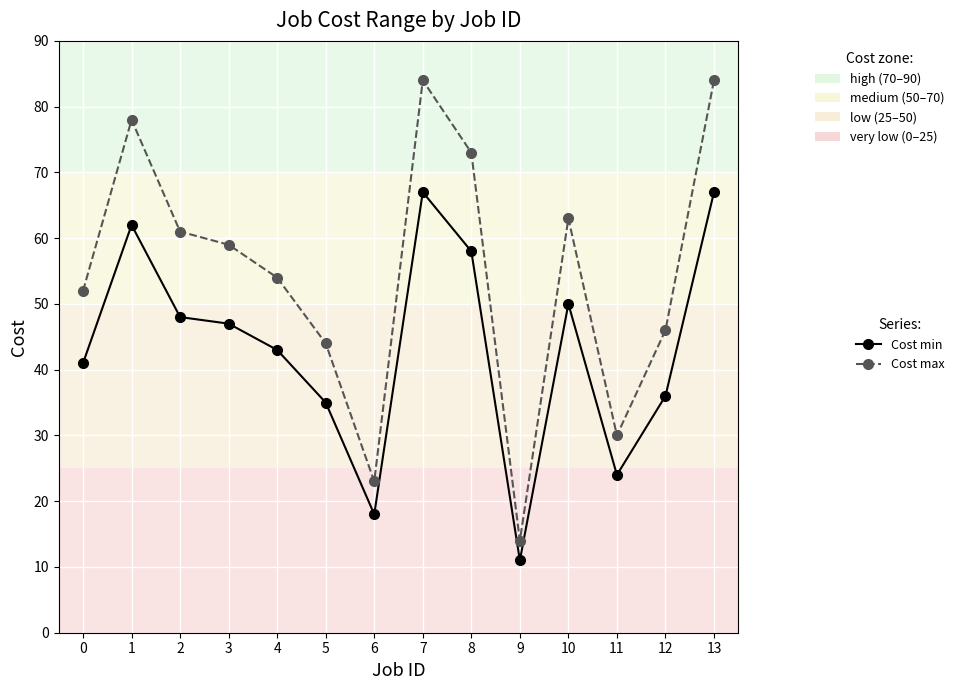

Reading left to right, extract all data points from this chart.

Cost min: 41	62	48	47	43	35	18	67	58	11	50	24	36	67
Cost max: 52	78	61	59	54	44	23	84	73	14	63	30	46	84